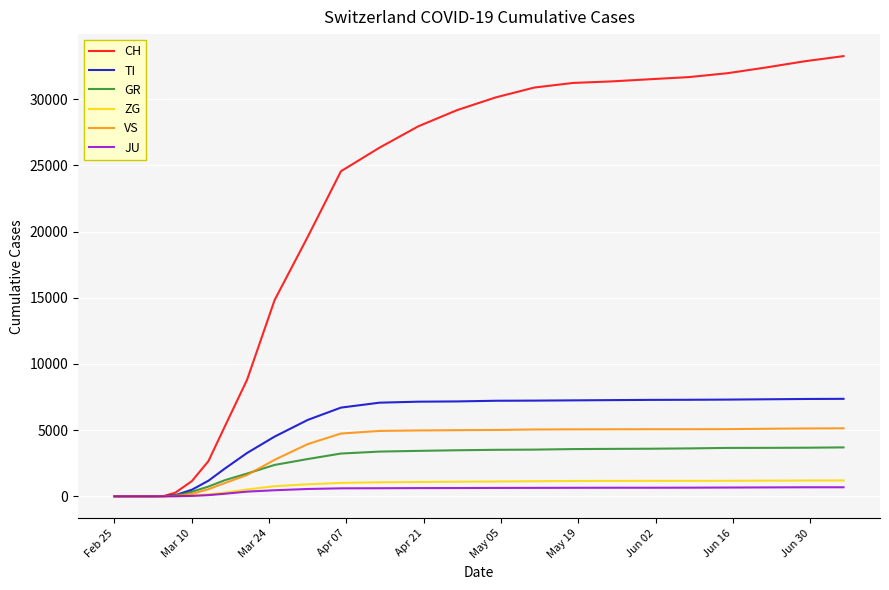

Which series has the largest range (max minus min)?

CH